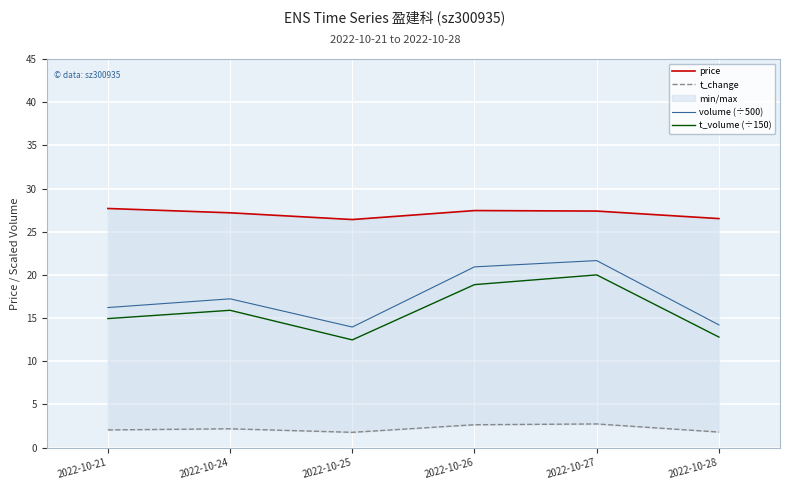

Rank the series at 2022-10-24 from lowest to highest value.

t_change, t_volume (÷150), volume (÷500), price